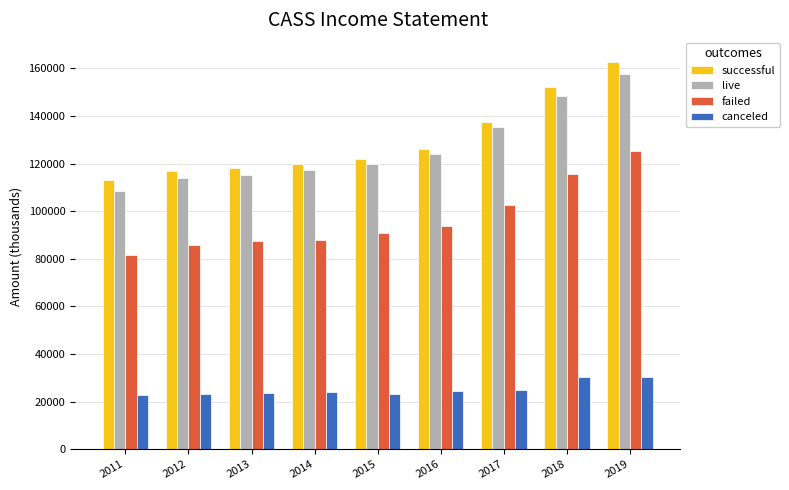

What is the spread (max minus min) of values at 2015?

99000